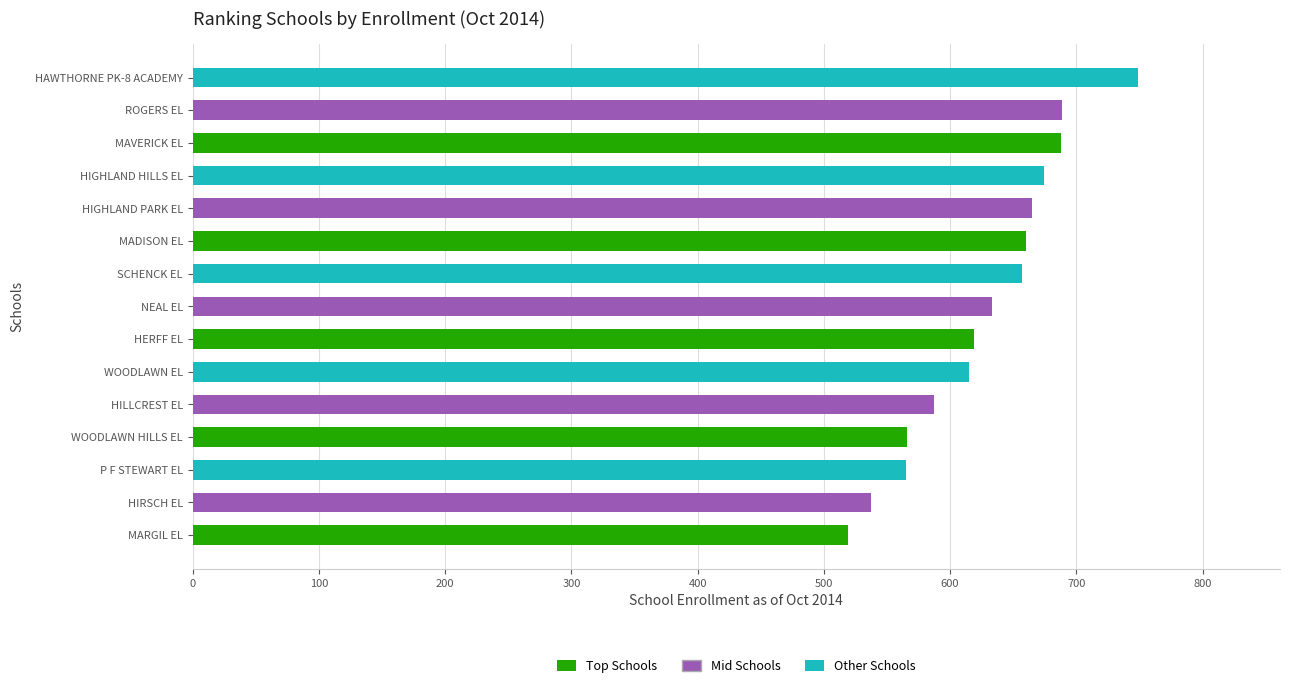

Are the bars grouped side by side (vs. stacked)?

No